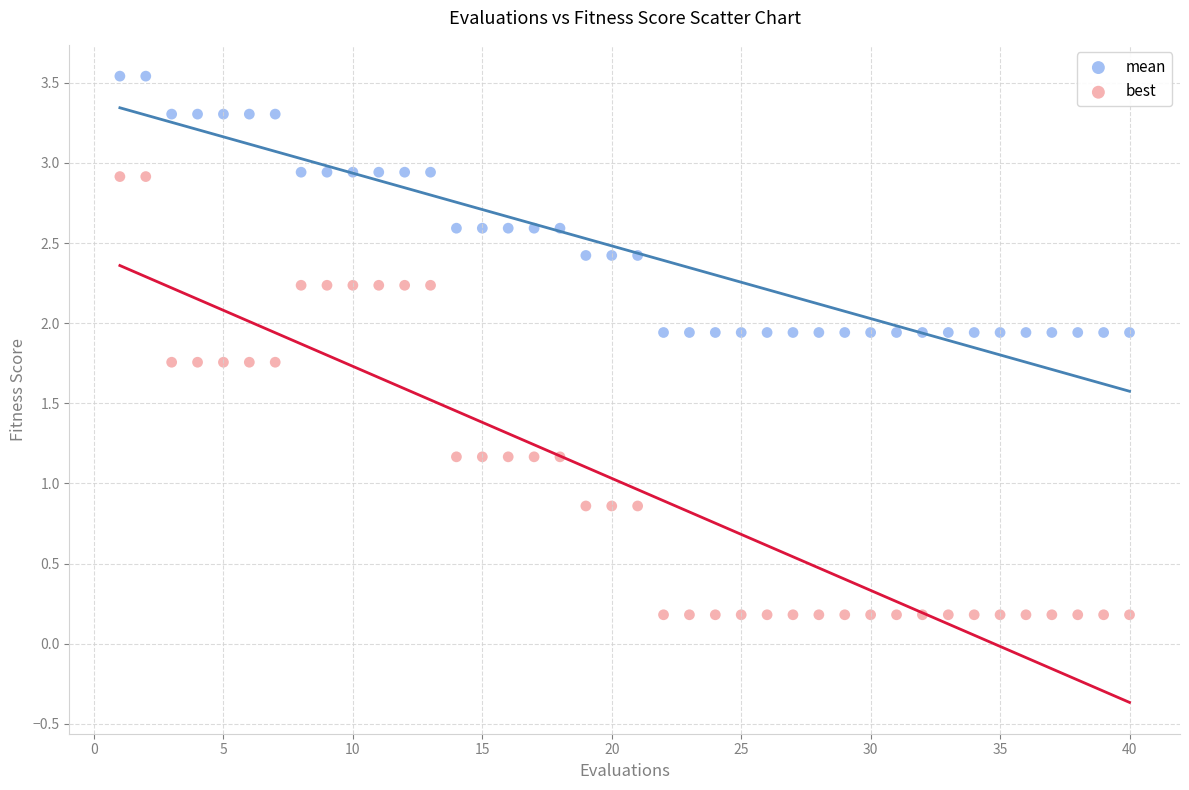

Which series contains the highest Y value?

mean